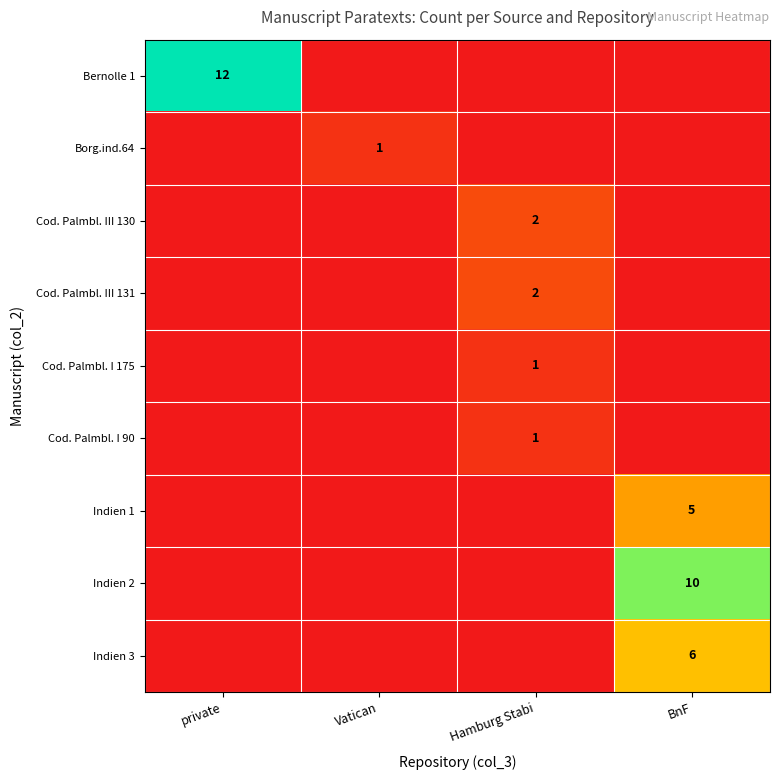

Is it true that Indien 1 equals 7 at BnF?

False